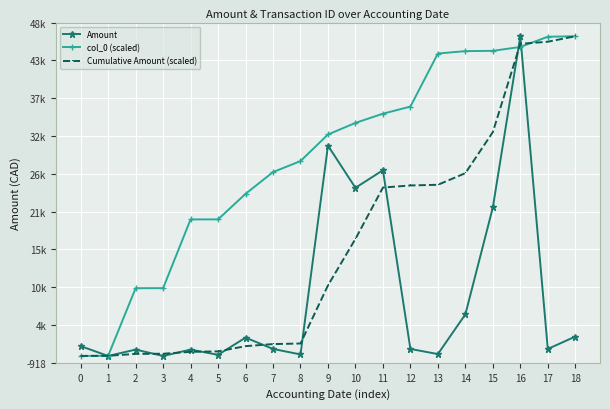

The value of col_0 (scaled) at 18 is 15483.1. True or false?

False